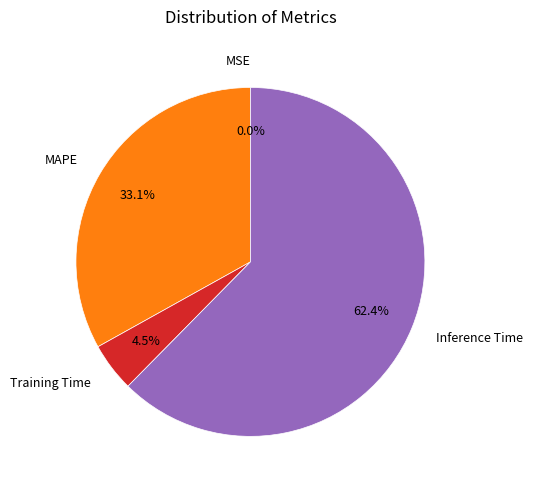

Is there any slice that represents more than half of the pie?

Yes